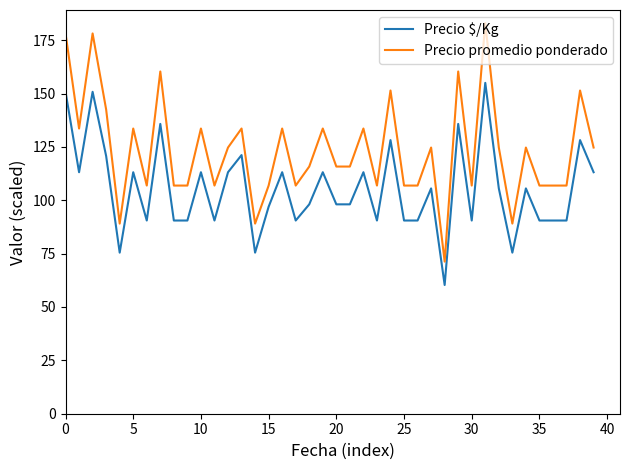

List the series in order of their overall mean, highest first.

Precio promedio ponderado, Precio $/Kg